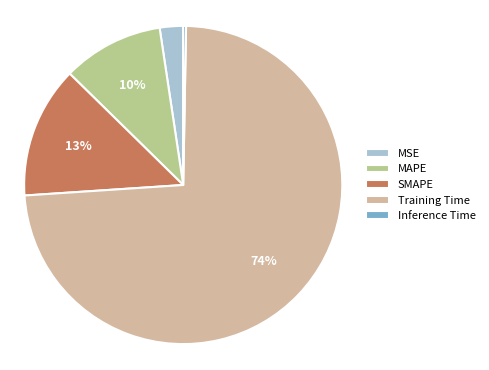

To the nearest percent, what portion does MAPE represent?

10%